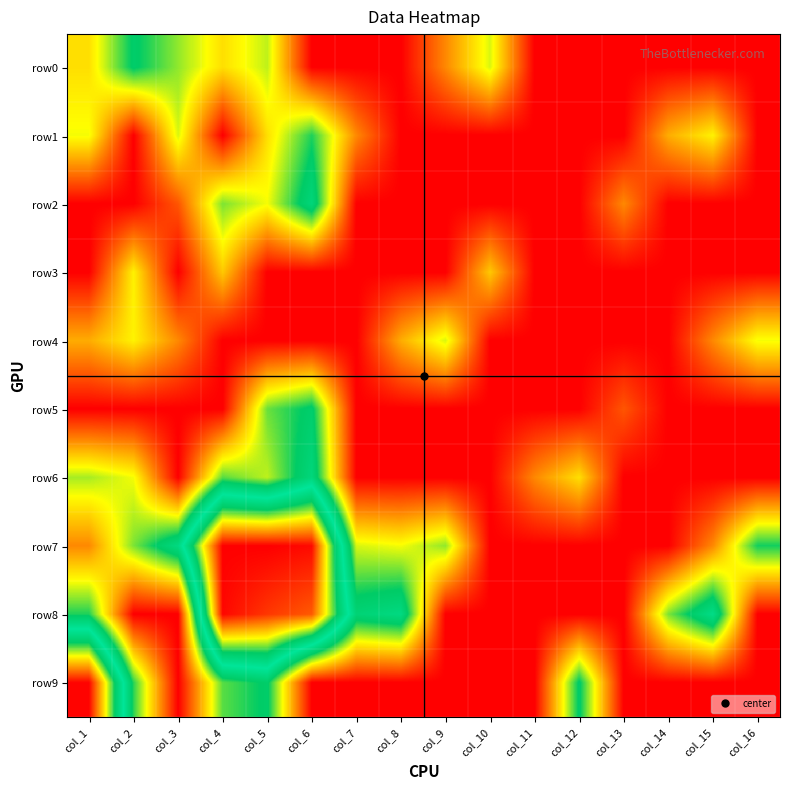

At which category is the sum across all series the highest?

col_5